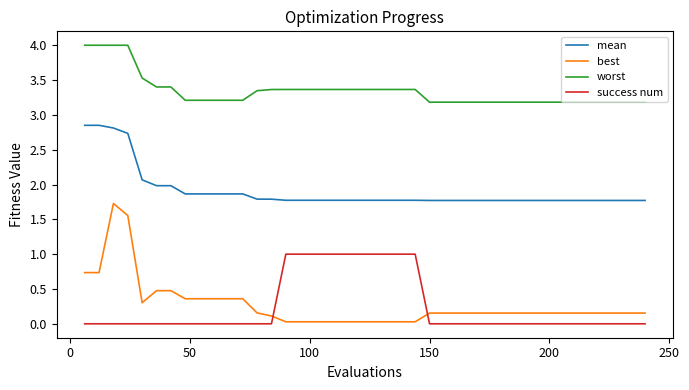

Which series has the largest range (max minus min)?

best